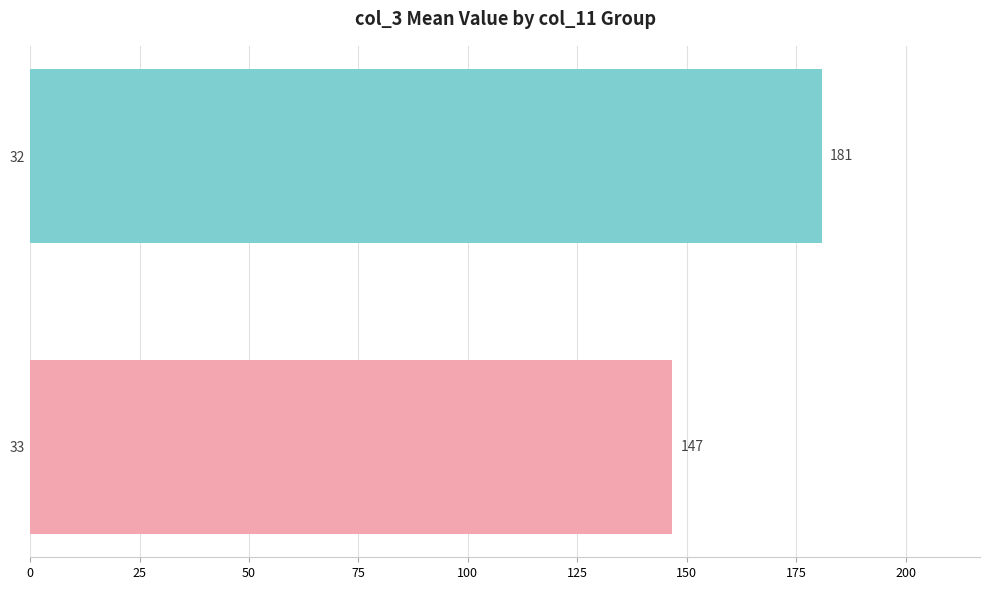

Rank the categories by value from highest to lowest.

32, 33